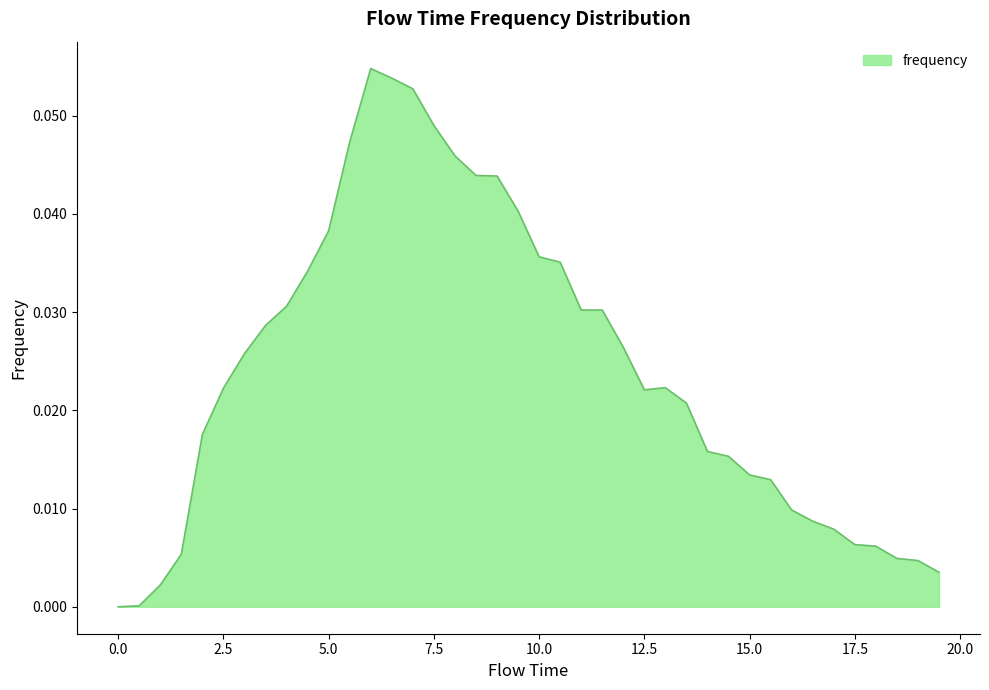

Where is the first local maximum?

6.0